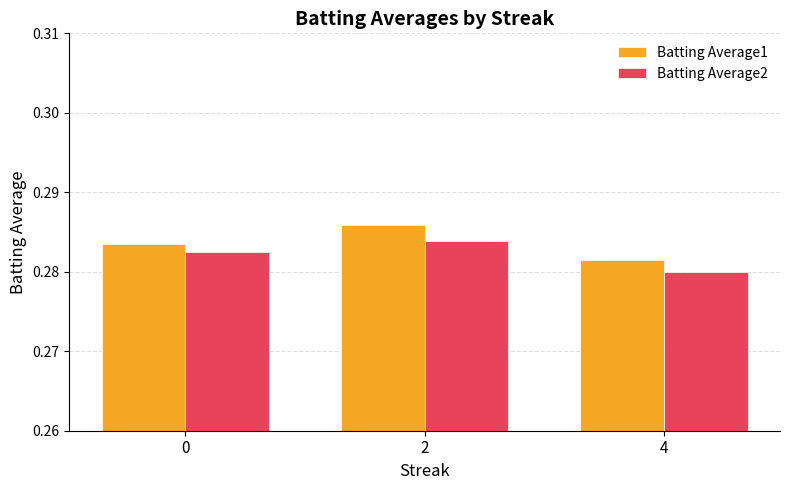

Are the bars horizontal?

No